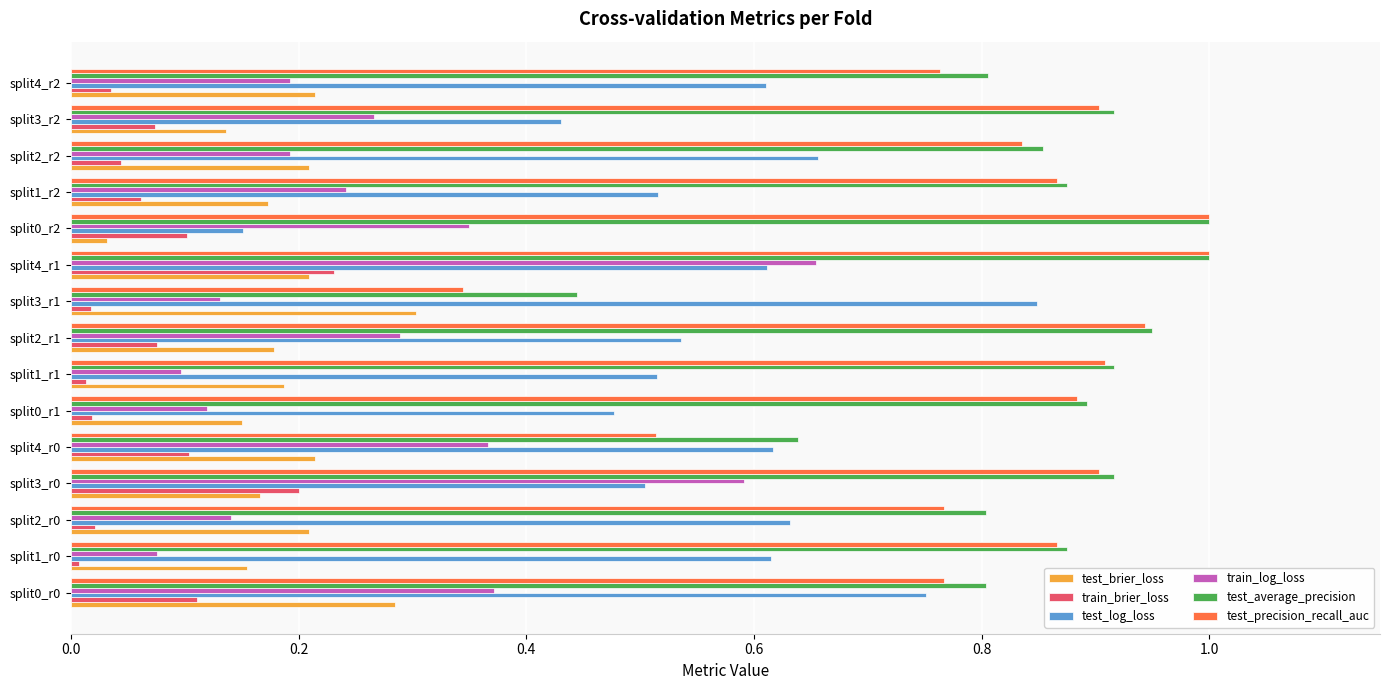

The value of test_brier_loss at split4_r2 is 0.4. True or false?

False